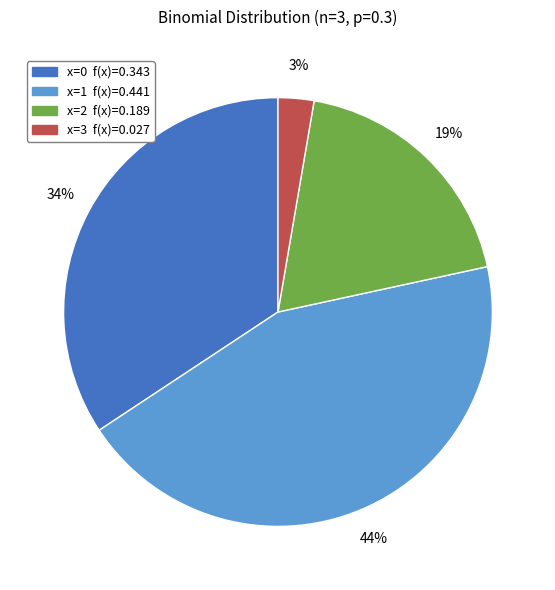

Does any single category account for the majority?

No